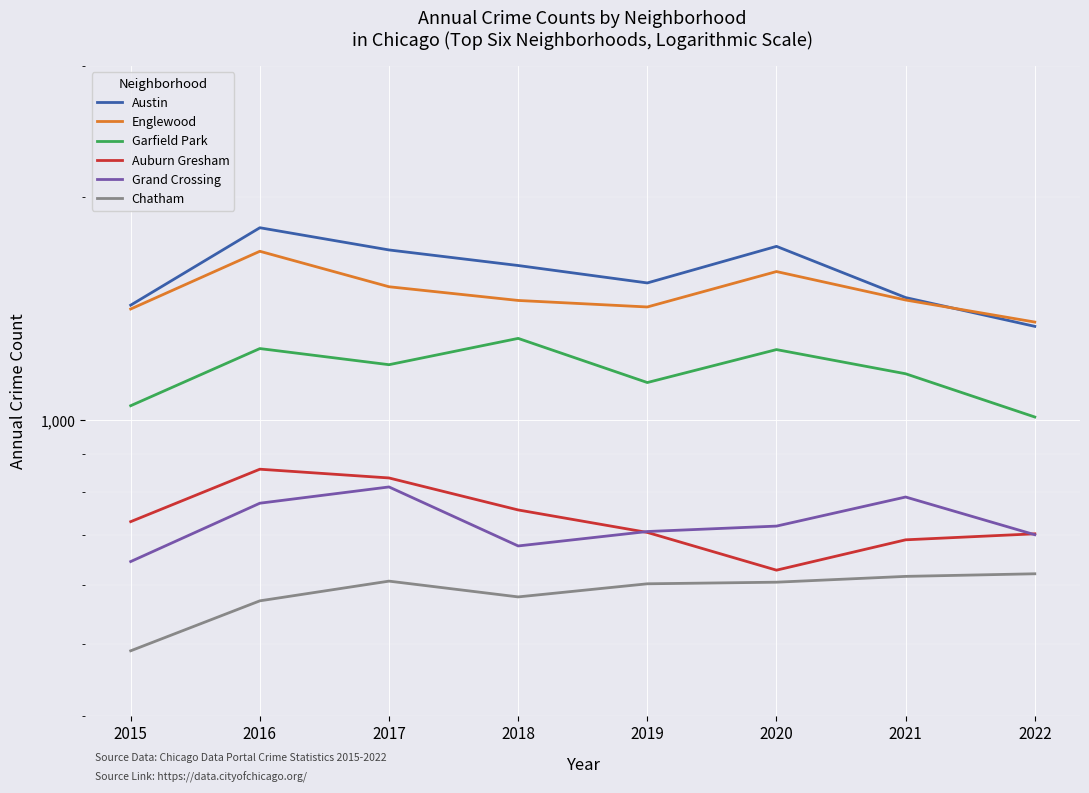

Which series has the largest total across all categories?

Austin